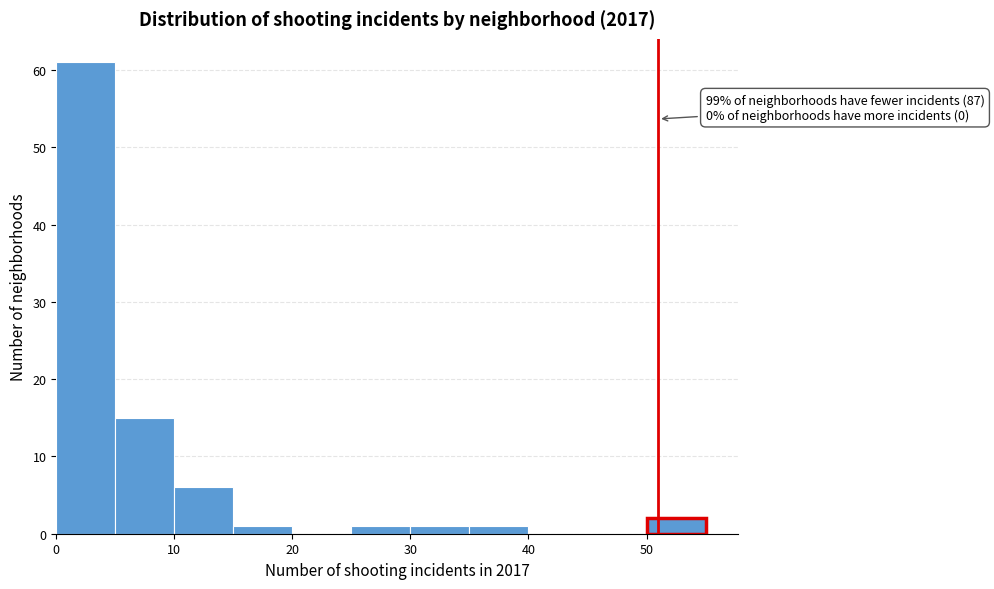

Over which range of the x-axis is the bar tallest?

0 to 5